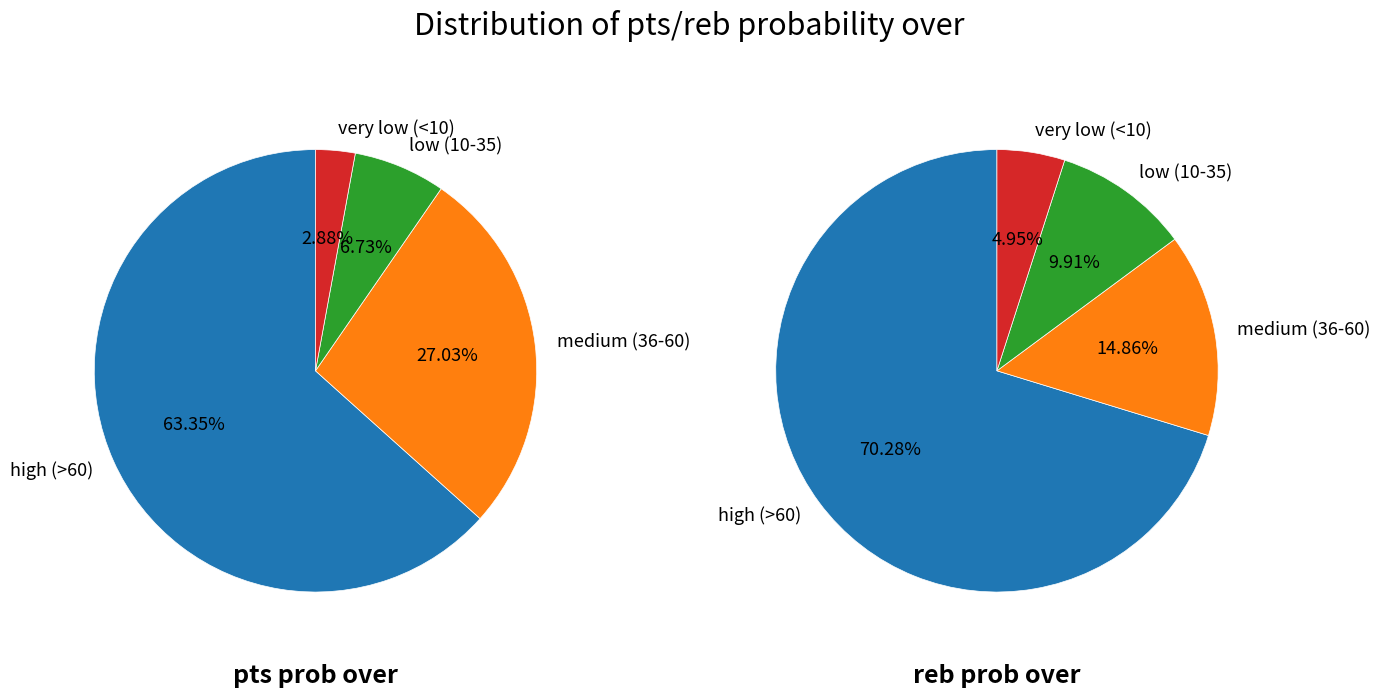

Is it true that 14 is 1% of the pie?

False